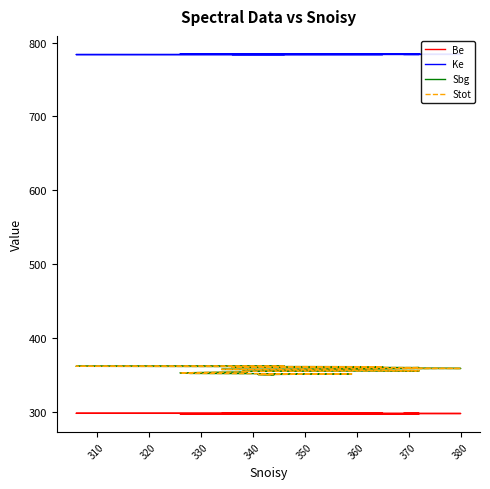

What are all the series names shown in the legend?

Be, Ke, Sbg, Stot